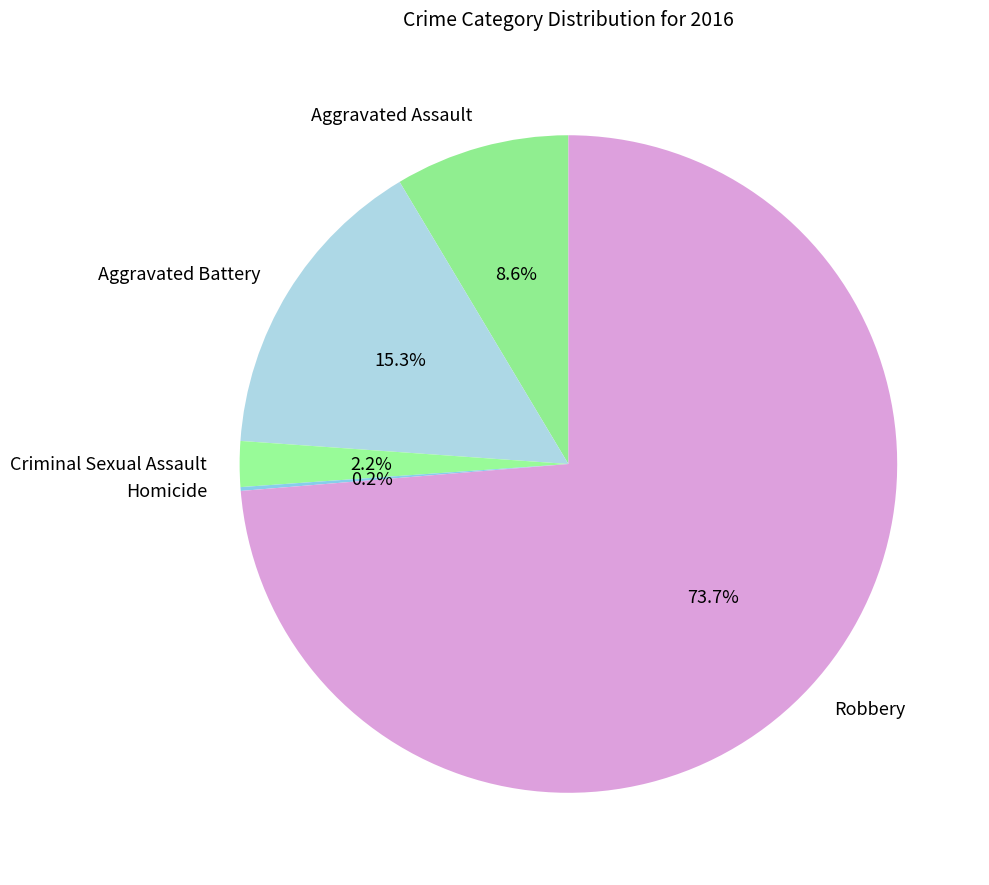

Which slice represents more than half of the pie?

Robbery